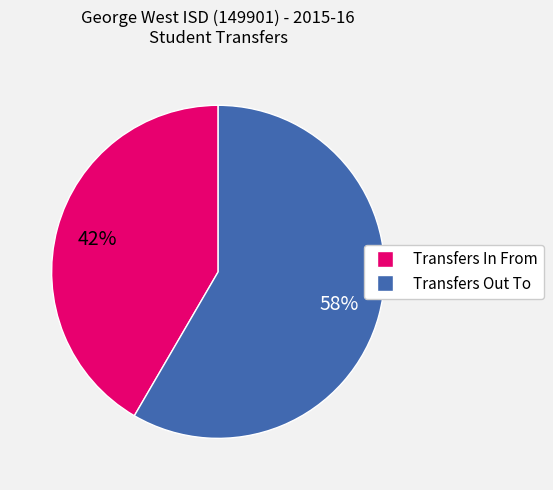

Is it true that Transfers In From is 42% of the pie?

True